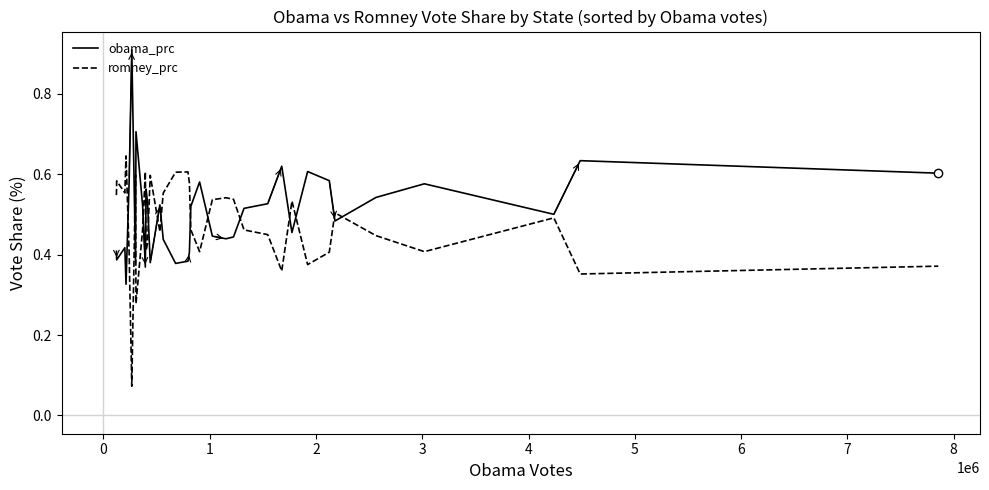

Rank the series by their maximum value, from highest to lowest.

obama_prc, romney_prc